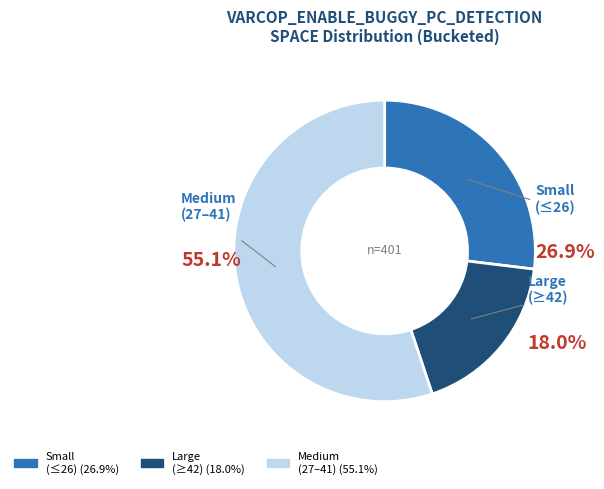

Does any single category account for the majority?

Yes